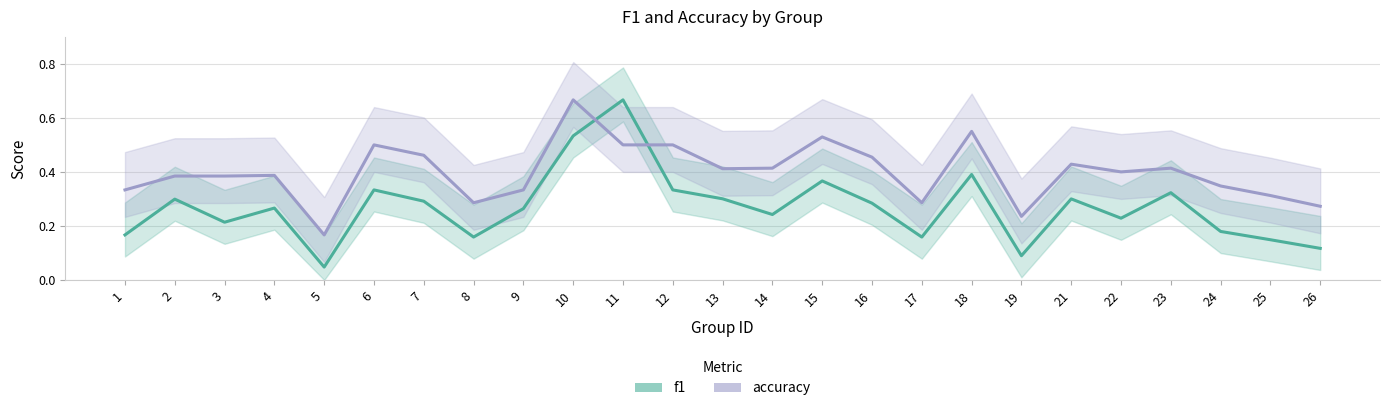

What is the approximate value of accuracy at 21?

0.4